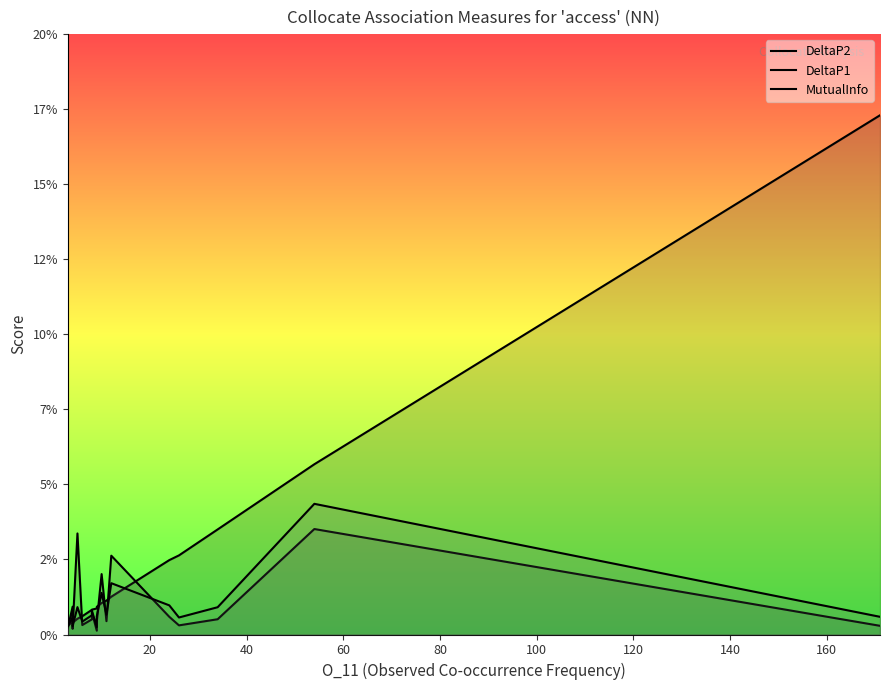

Is it true that DeltaP2 equals 0.0 at 160?

True